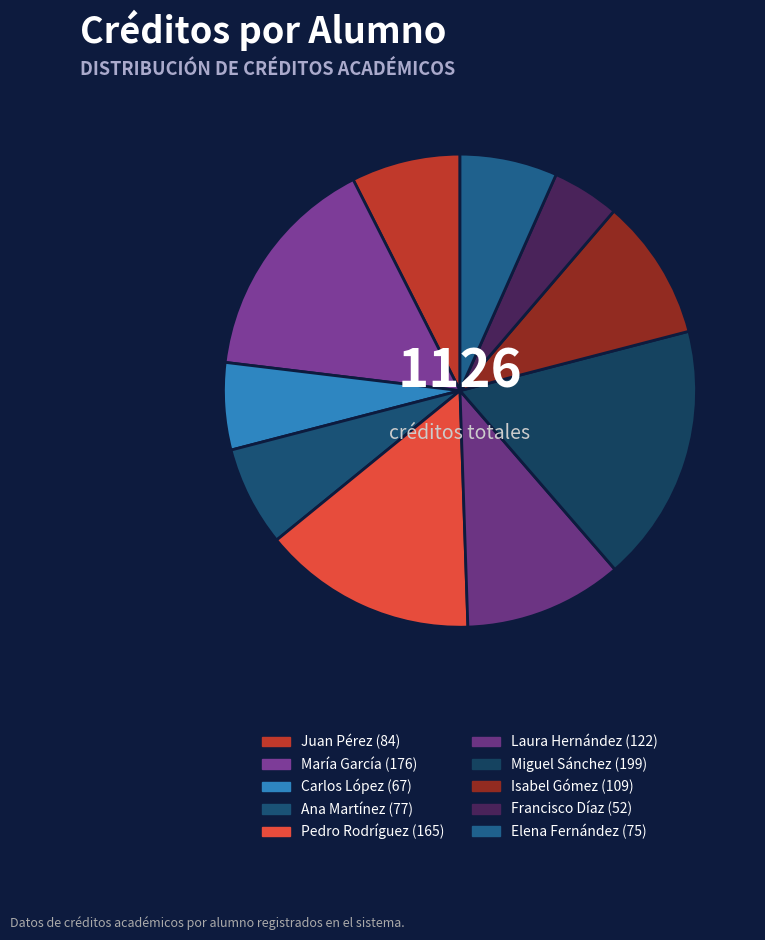

Count the number of slices in the pie.

10